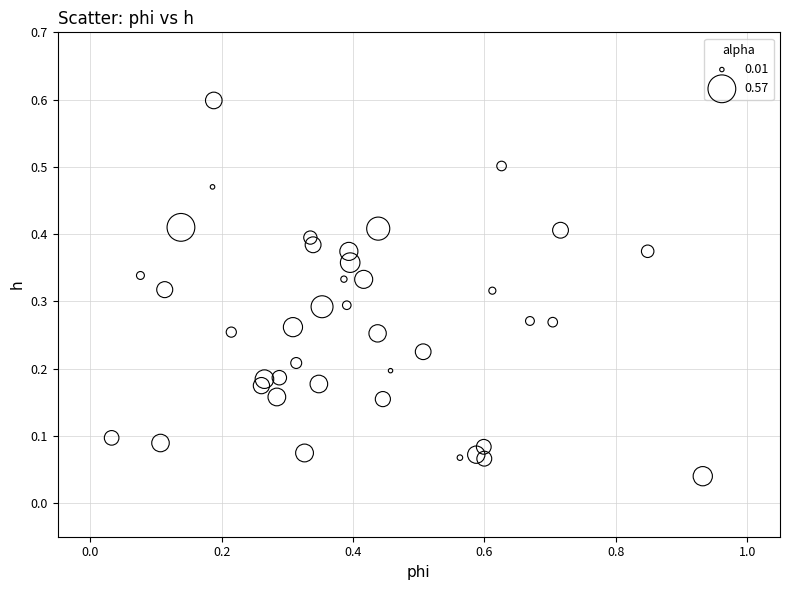

What is the range of X values (max minus min)?

0.9